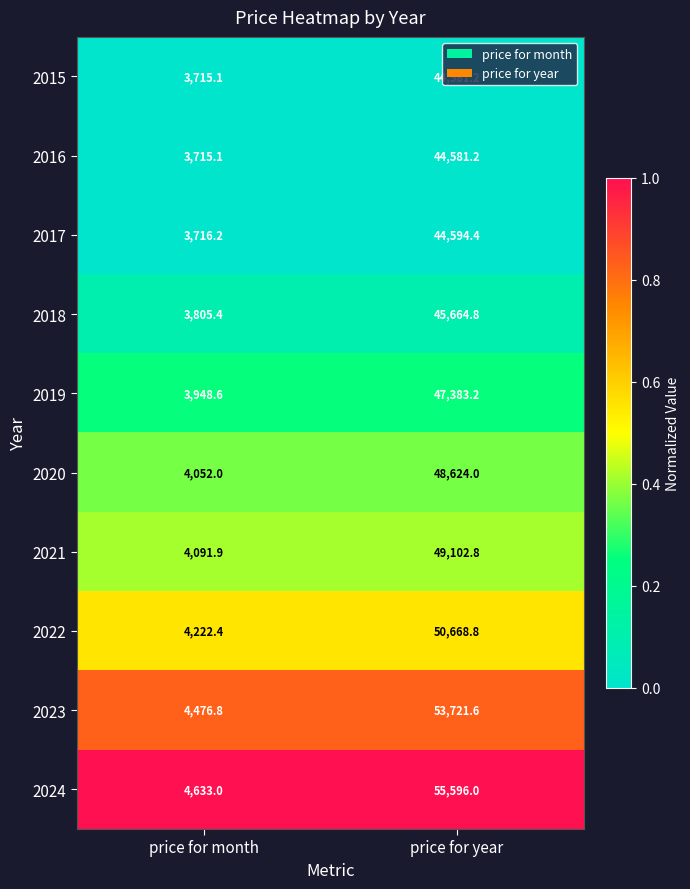

What is the minimum value for 2019?

3948.6